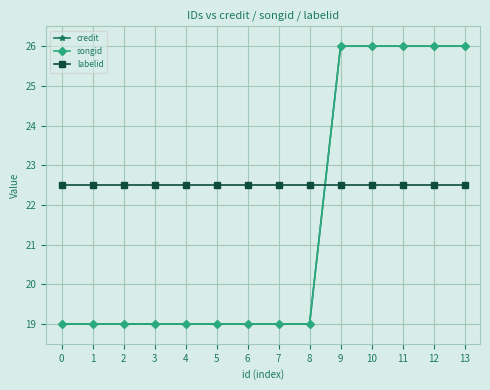

Is this an area chart (filled region under the line)?

No